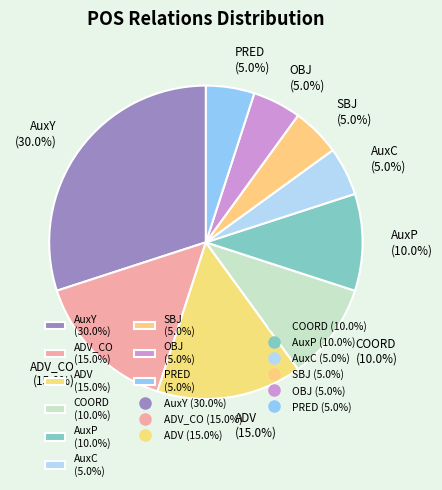

What portion of the pie excludes AuxY (30.0%)?

70.0%